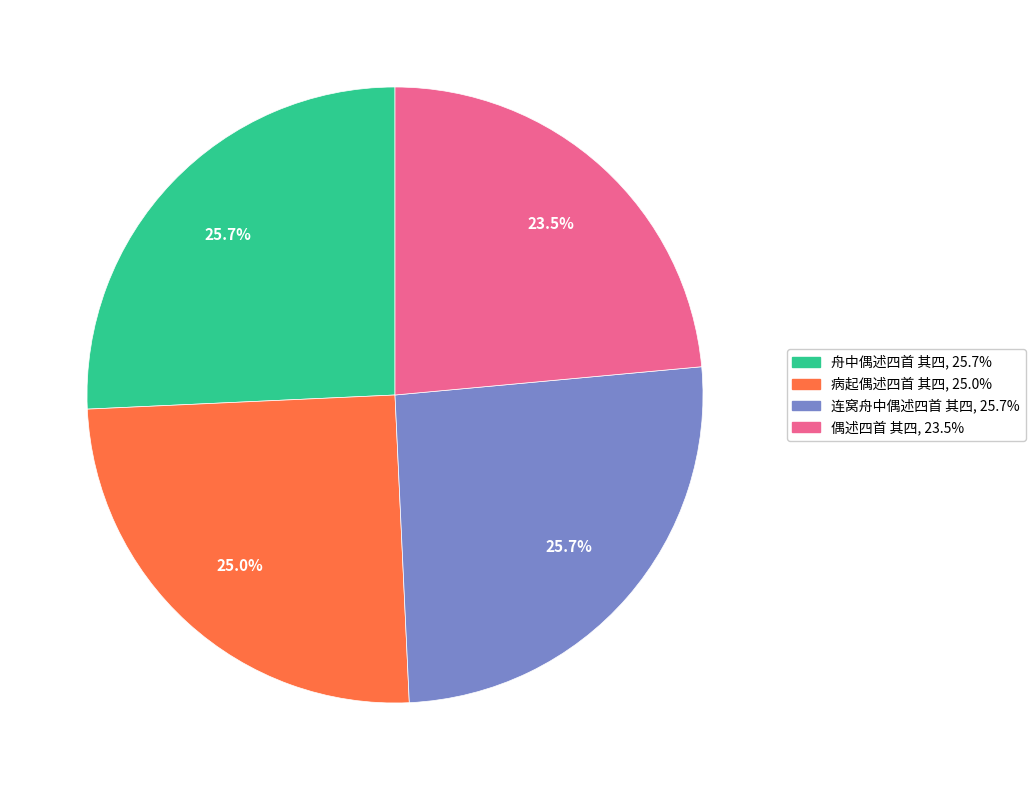

What is the ratio of the value at 连窝舟中偶述四首 其四 to the value at 偶述四首 其四?

1.1